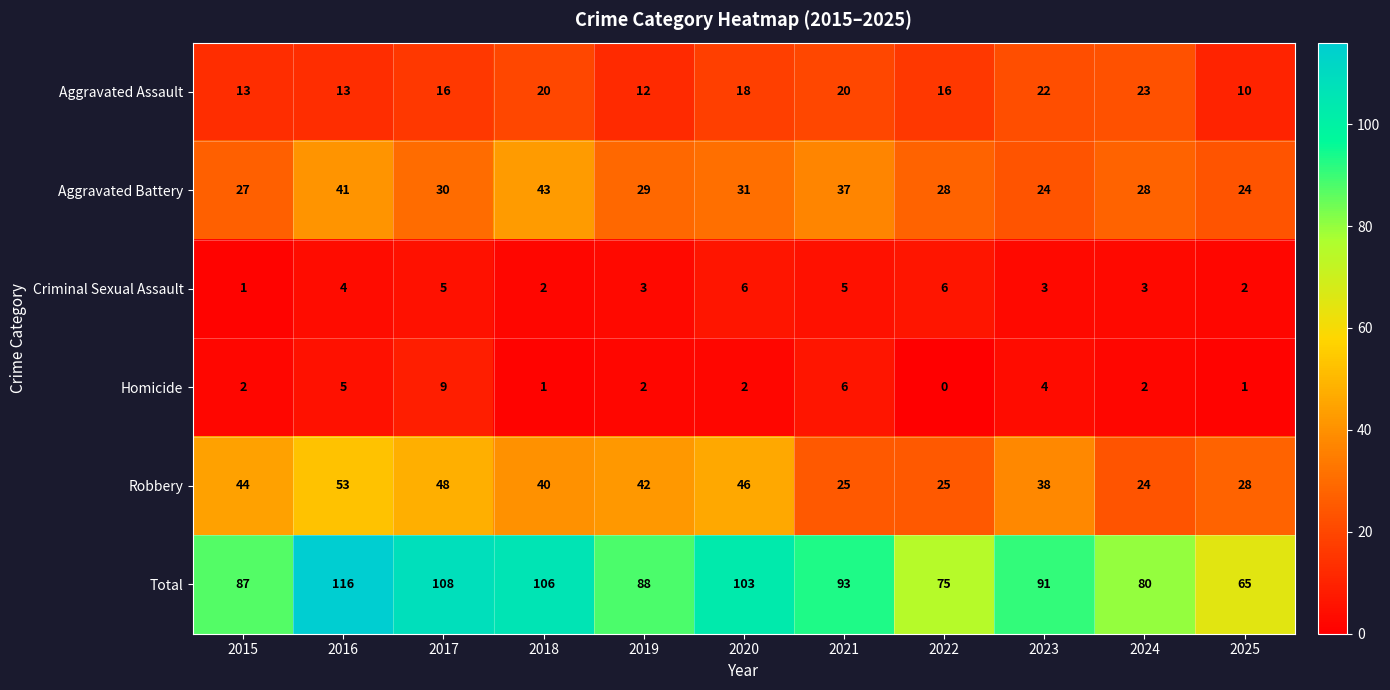

How many series are shown in this chart?

6